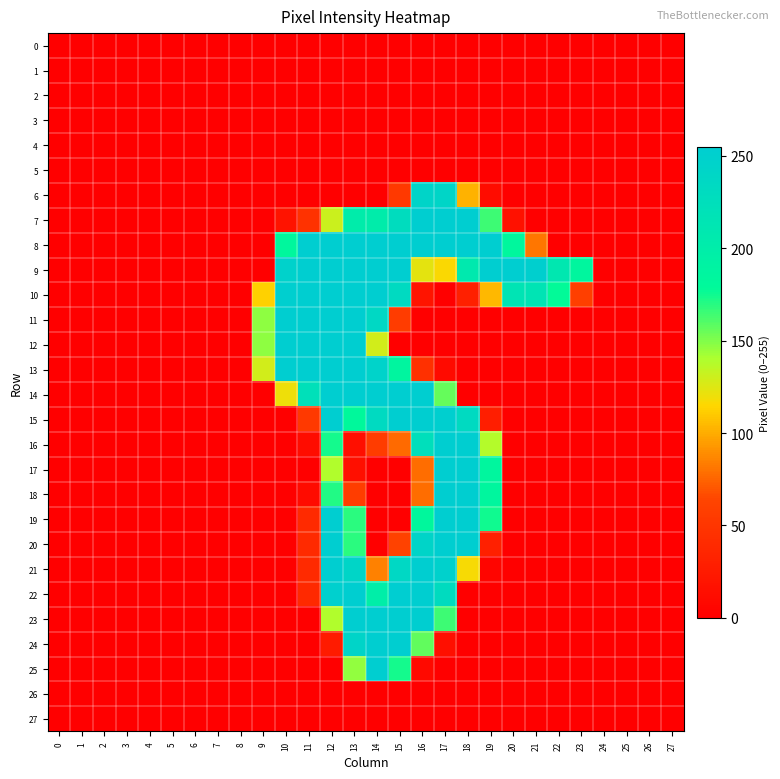

Rank the series at 27 from highest to lowest value.

0, 1, 2, 3, 4, 5, 6, 7, 8, 9, 10, 11, 12, 13, 14, 15, 16, 17, 18, 19, 20, 21, 22, 23, 24, 25, 26, 27